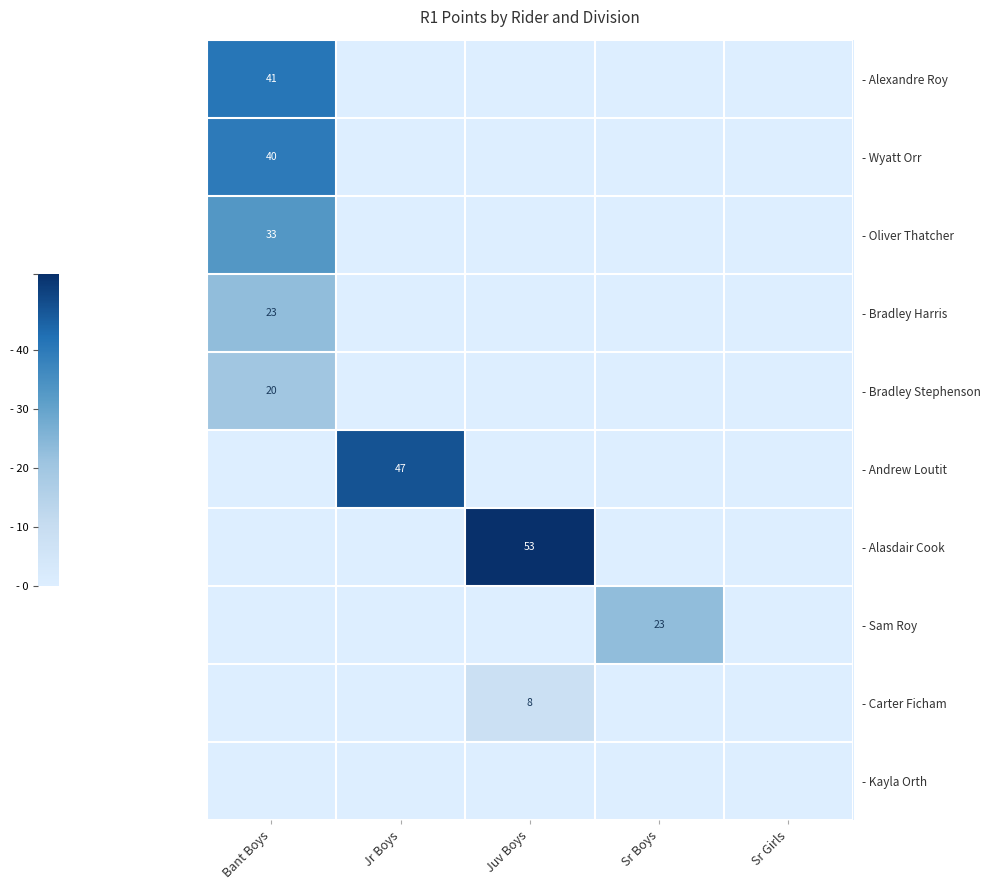

The - Alasdair Cook series shows 90 at Juv Boys. True or false?

False